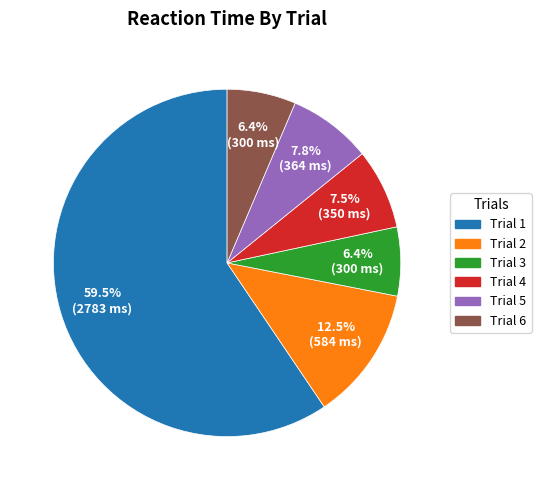

Is the sum of Trial 5 and Trial 1 greater than half?

Yes